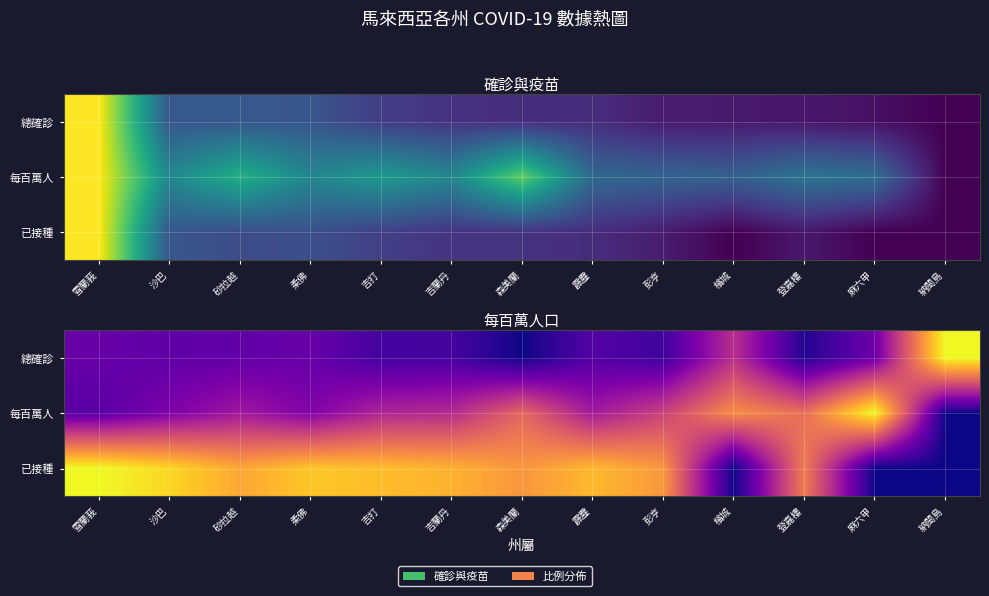

What is the difference between the maximum and minimum values in the 每百萬人 series?

1.0